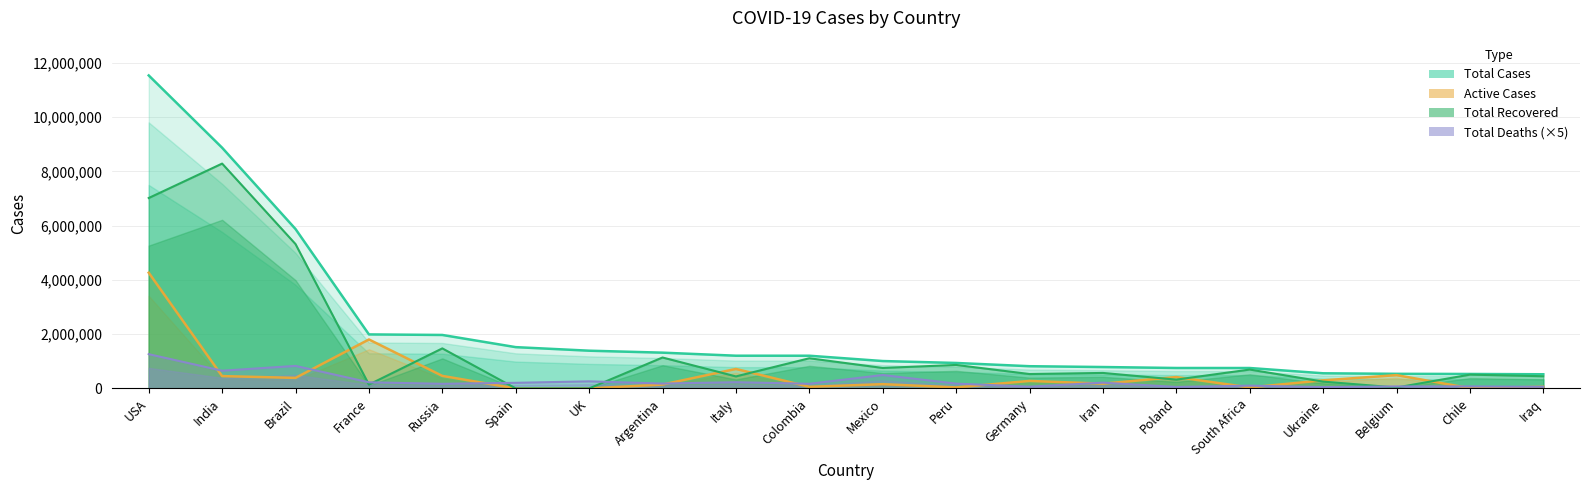

What is the difference between the Total Cases values at Ukraine and France?

1433576